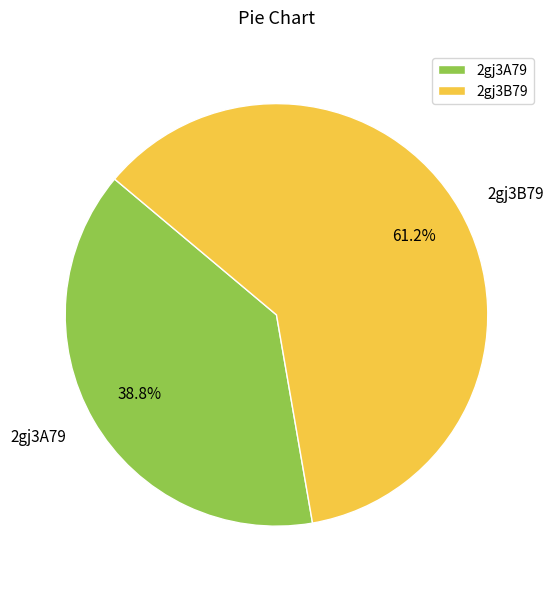

Rank the categories by value from highest to lowest.

2gj3B79, 2gj3A79